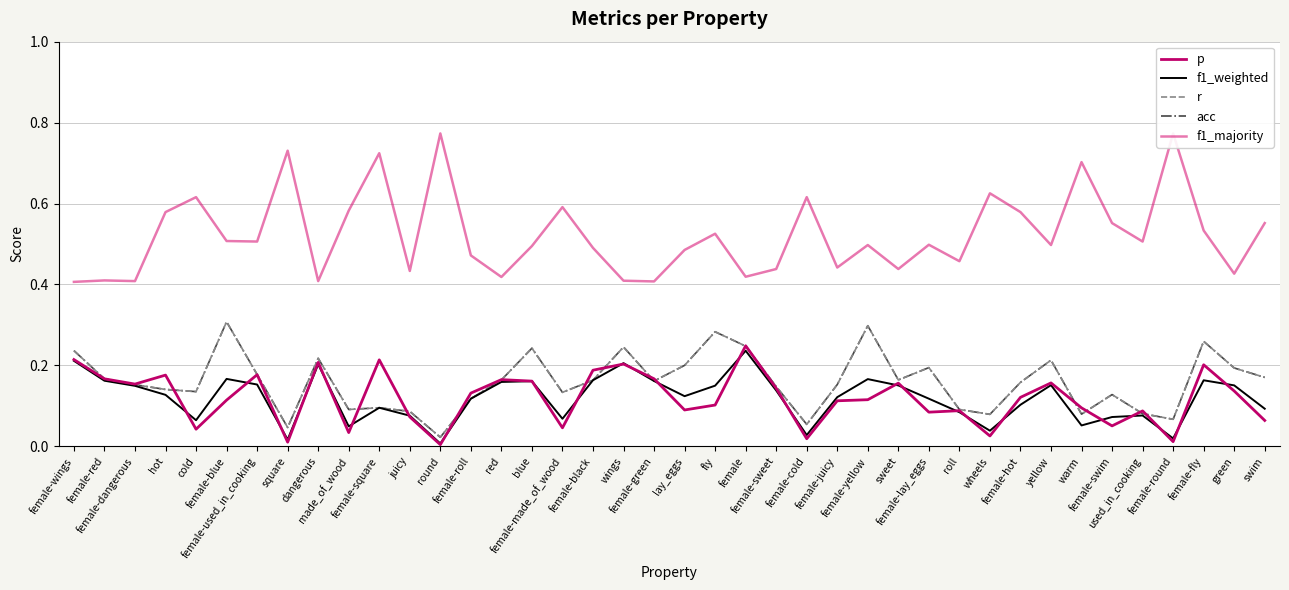

Which series has the largest total across all categories?

f1_majority